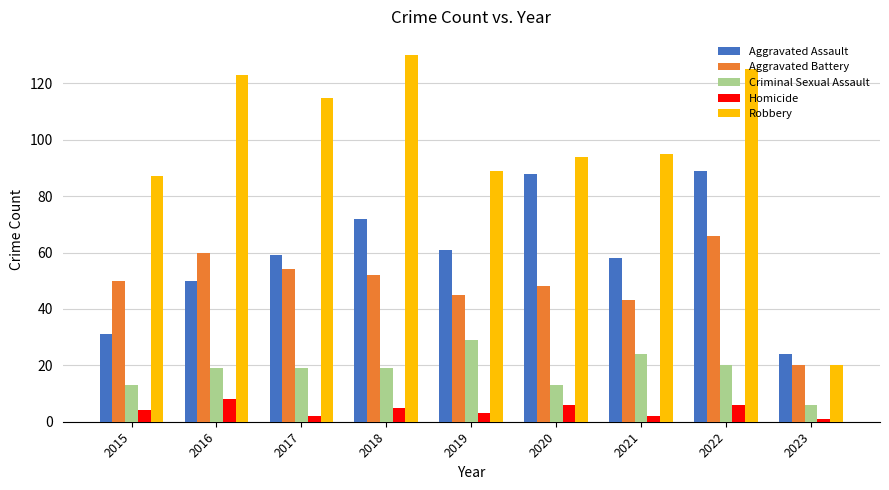

What is the smallest value displayed?

1